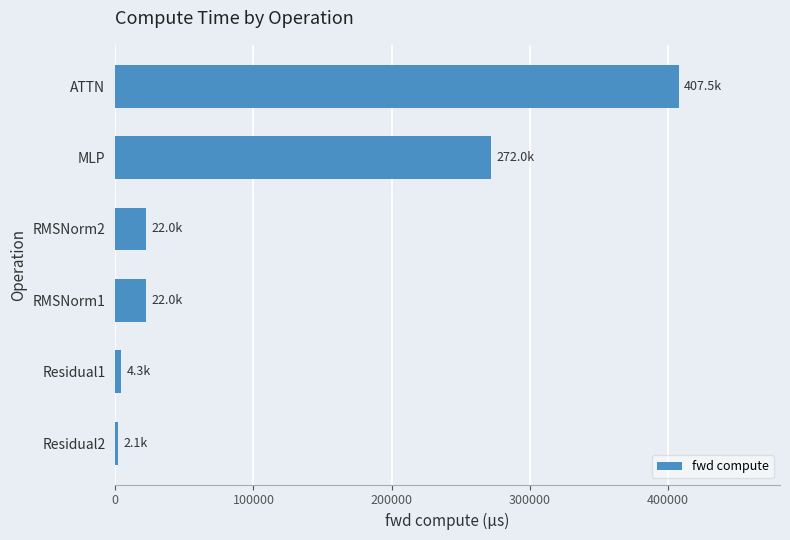

What is the change in value from RMSNorm1 to ATTN?

+385447.6